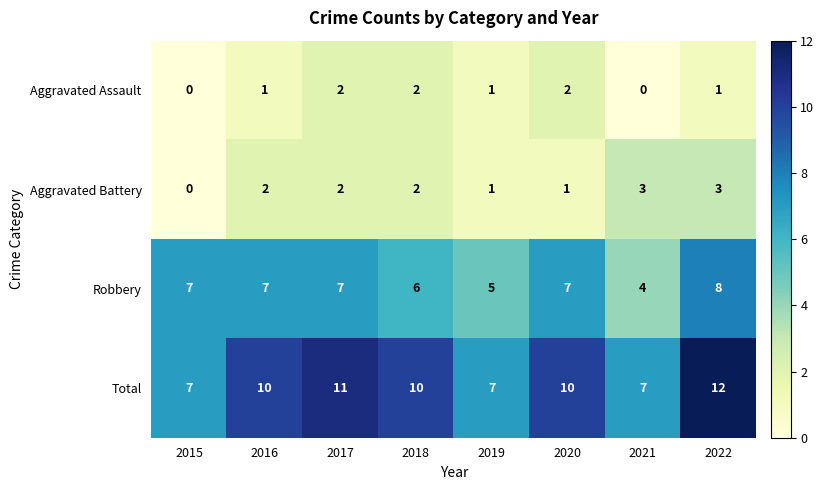

Count the number of data series in this chart.

4